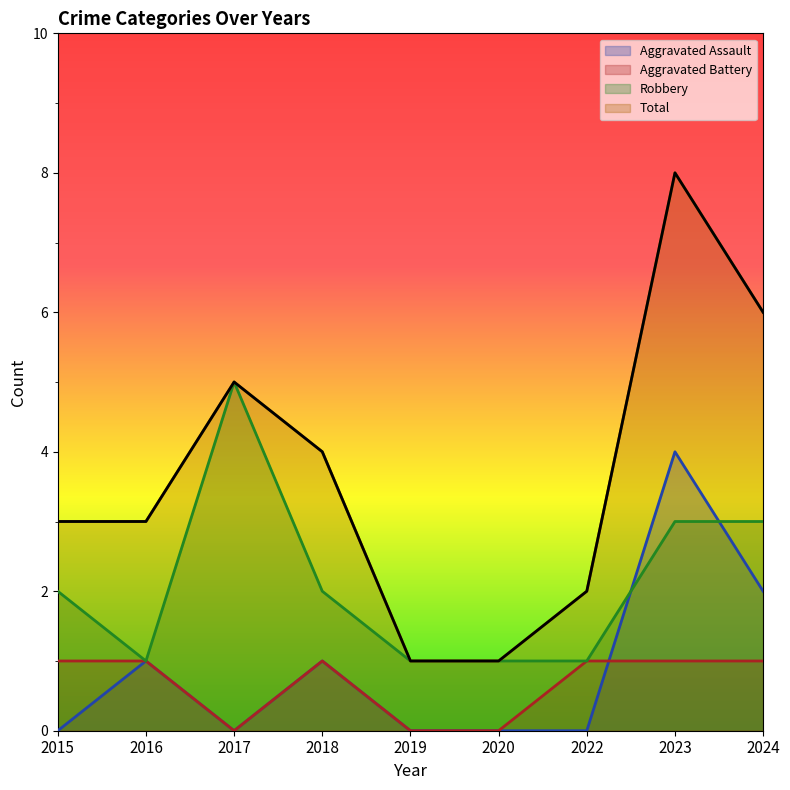

The Aggravated Assault series shows 1 at 2020. True or false?

False